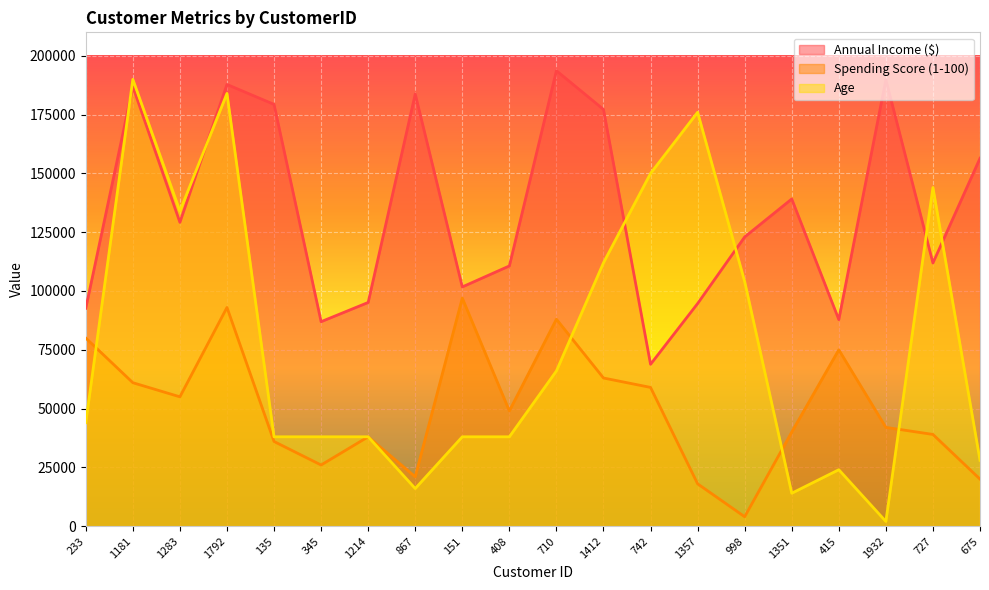

Reading left to right, transcribe all the data shown in this chart.

Annual Income ($): 92659	186901	129194	187836	179361	86952	95125	183757	101736	110657	193682	177215	68829	94660	122984	139137	87839	189906	111902	156445
Spending Score (1-100): 80000	61000	55000	93000	36000	26000	38000	21000	97000	49000	88000	63000	59000	18000	4000	40000	75000	42000	39000	20000
Age: 44000	190000	134000	184000	38000	38000	38000	16000	38000	38000	66000	112000	150000	176000	104000	14000	24000	2000	144000	28000